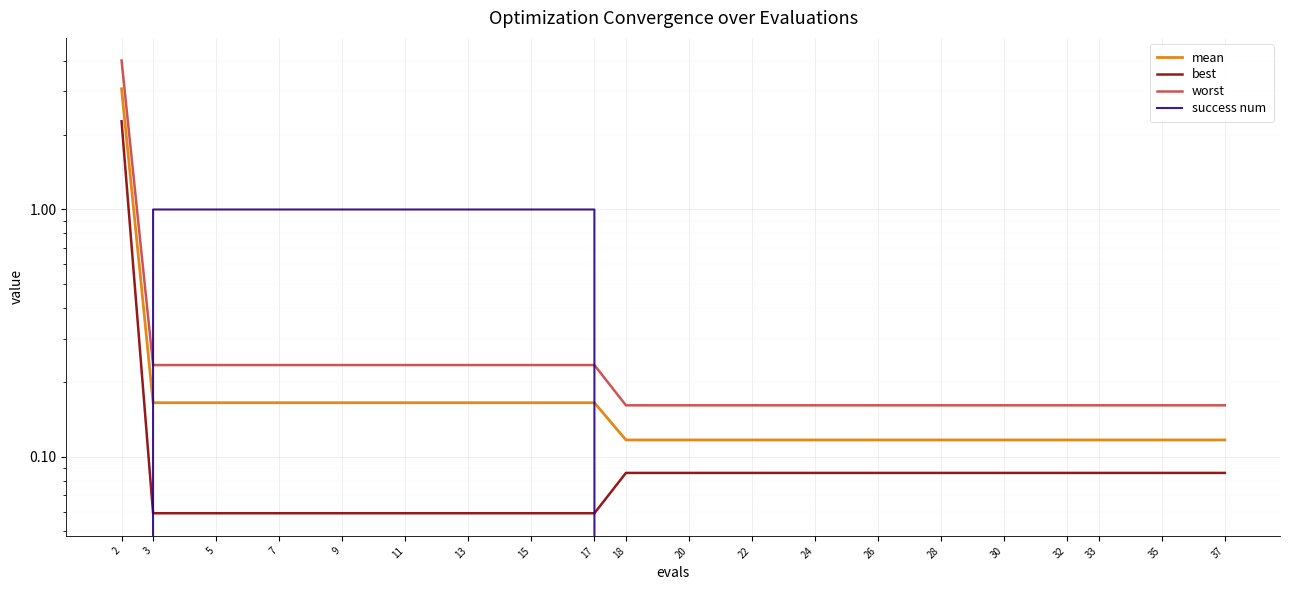

Is the value of mean at 15 greater than the value of worst at 24?

Yes